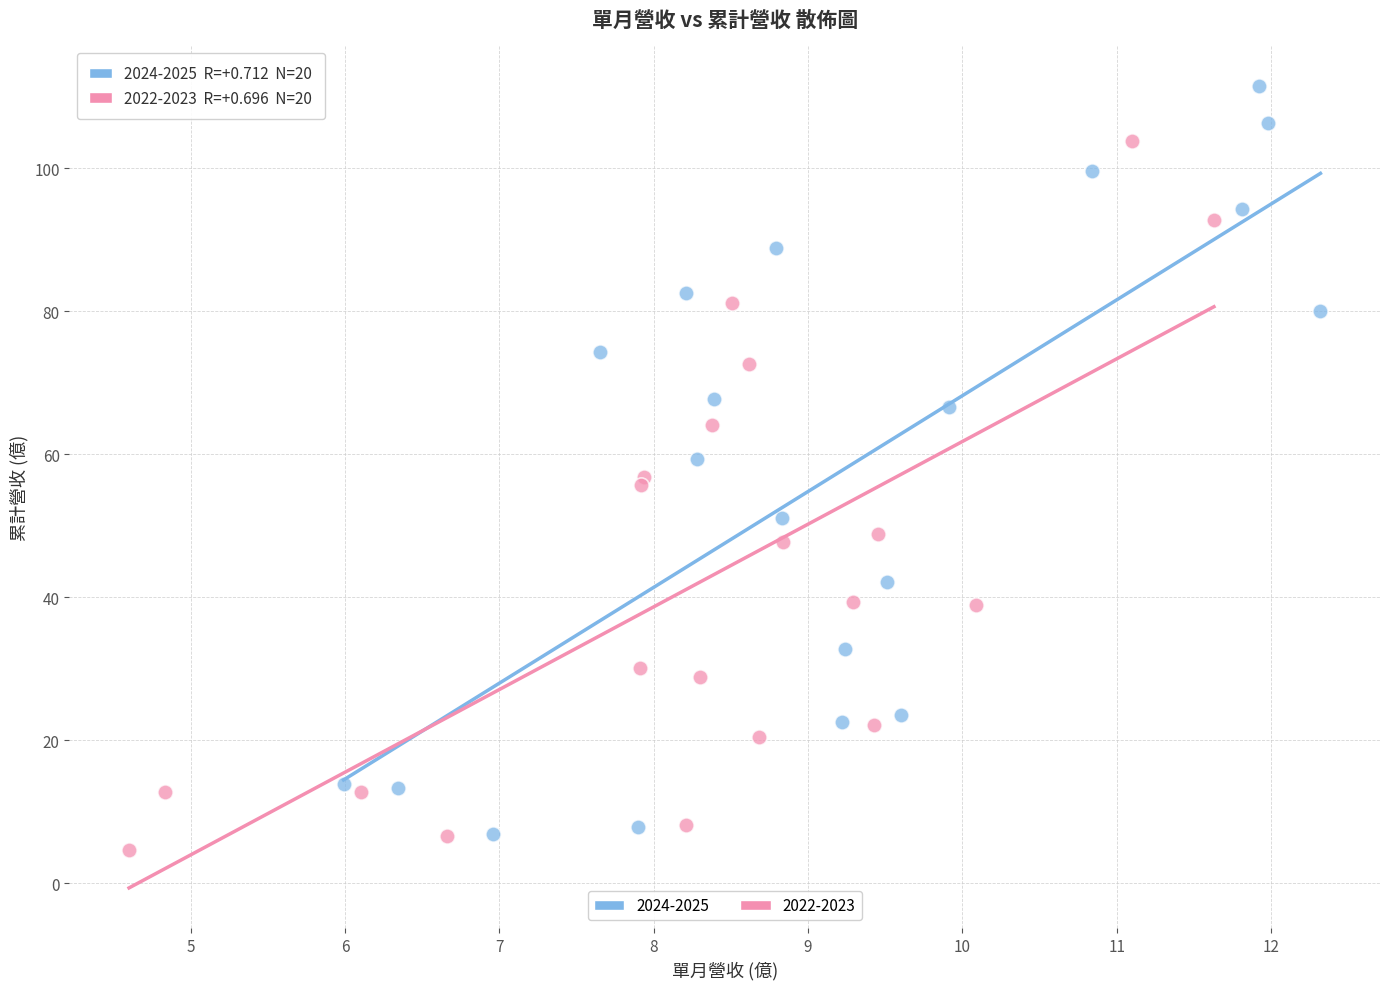

Which series reaches the maximum Y coordinate?

2024-2025